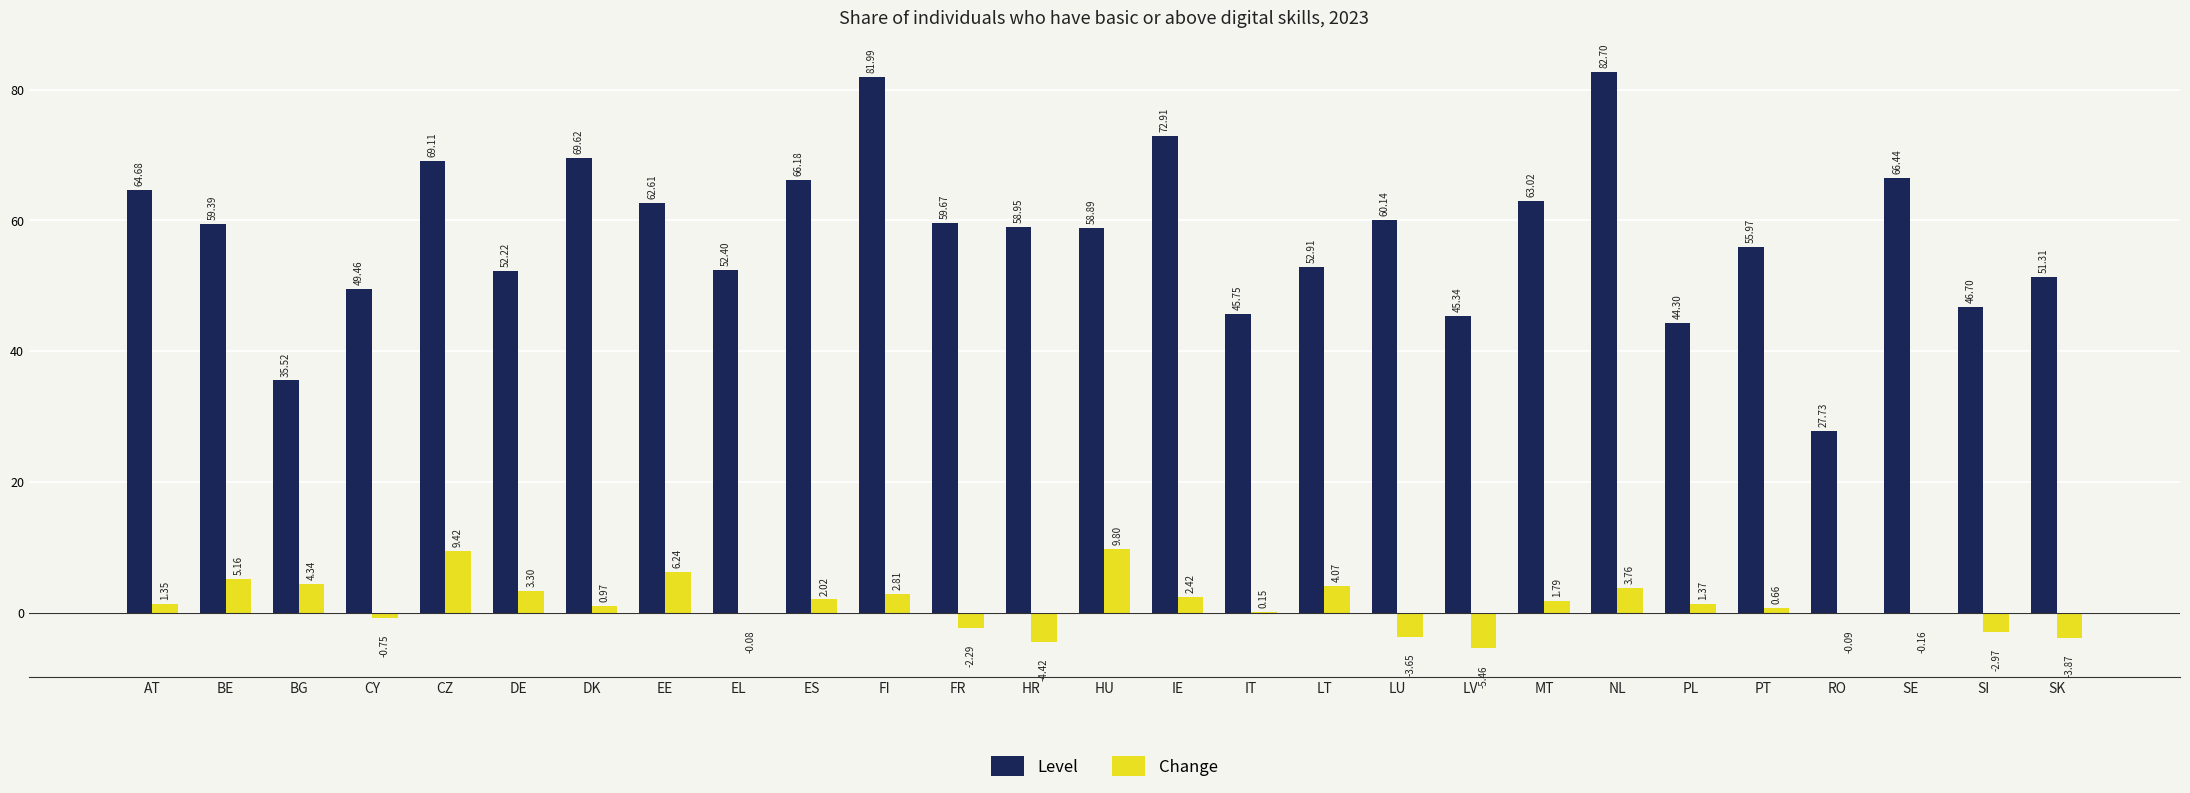

Where does the Level series first go above 58?

AT